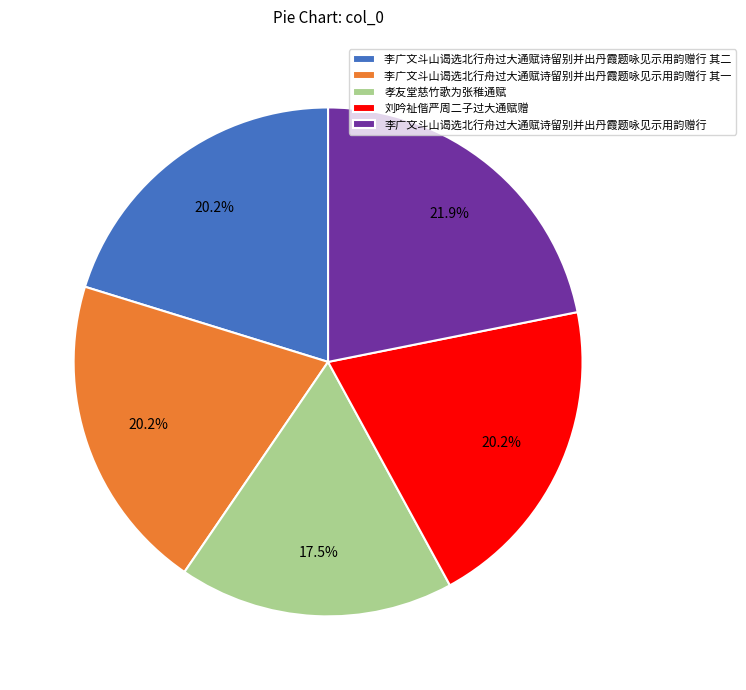

What is the ratio of the value at 孝友堂慈竹歌为张稚通赋 to the value at 李广文斗山谒选北行舟过大通赋诗留别并出丹霞题咏见示用韵赠行?

0.8